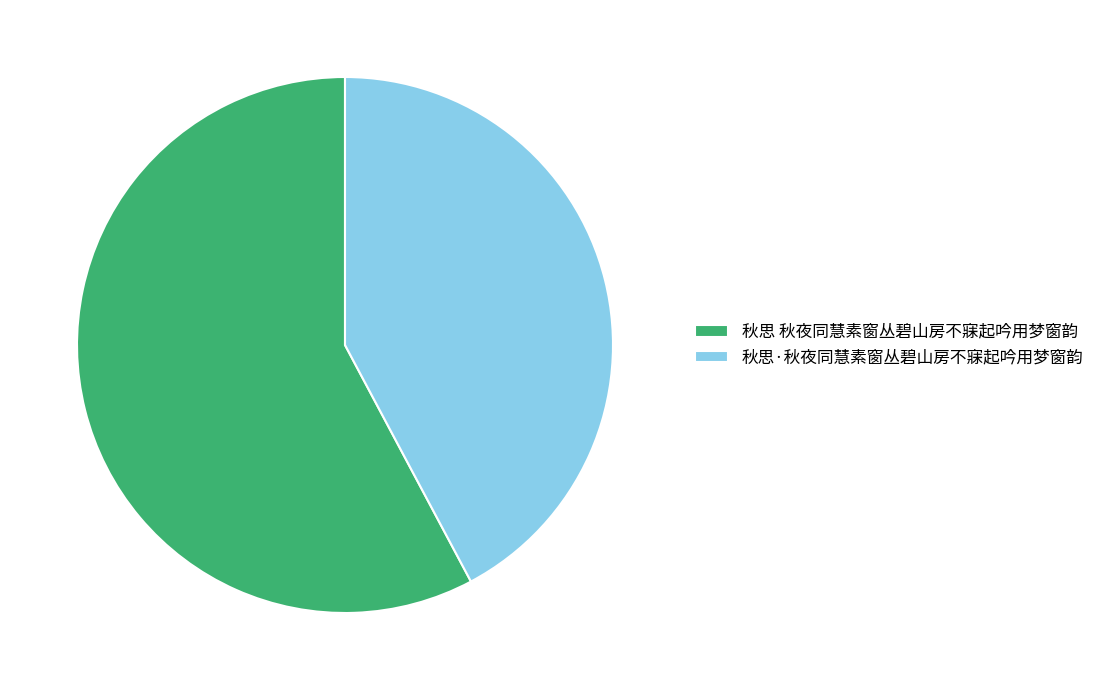

The 秋思·秋夜同慧素窗丛碧山房不寐起吟用梦窗韵 slice represents 42% of the pie. True or false?

True